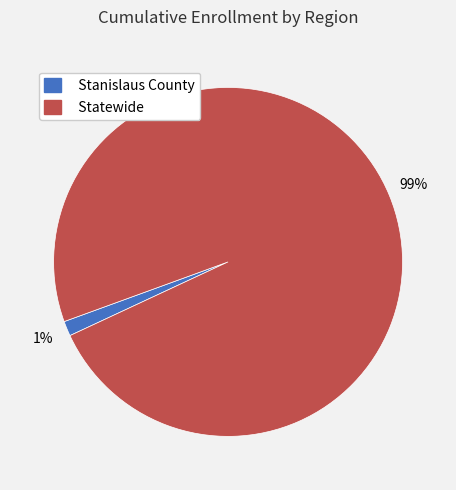

To the nearest percent, what is the combined percentage of Statewide and Stanislaus County?

100%